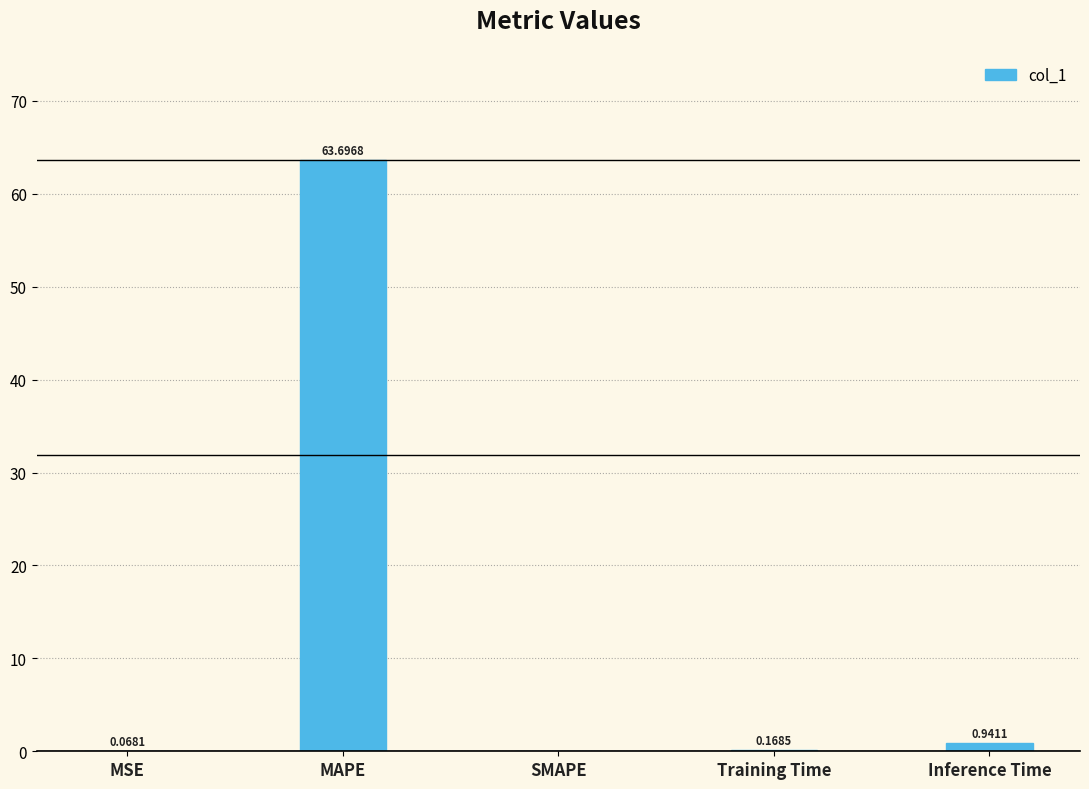

What is the sum of the values at Inference Time and Training Time?

1.1